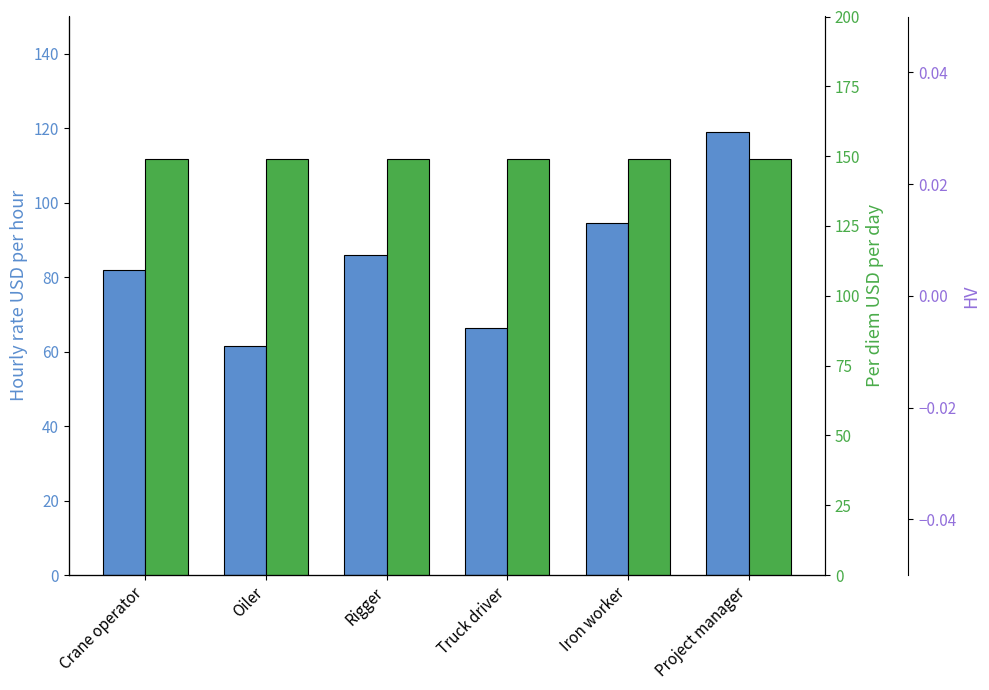

What is the difference between the second highest and minimum values in the Hourly rate USD per hour series?

32.9